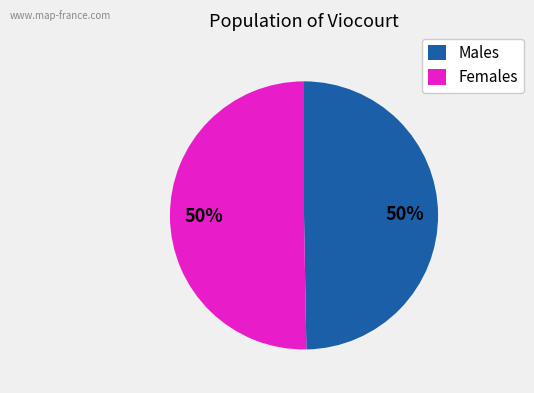

Count the number of slices in the pie.

2